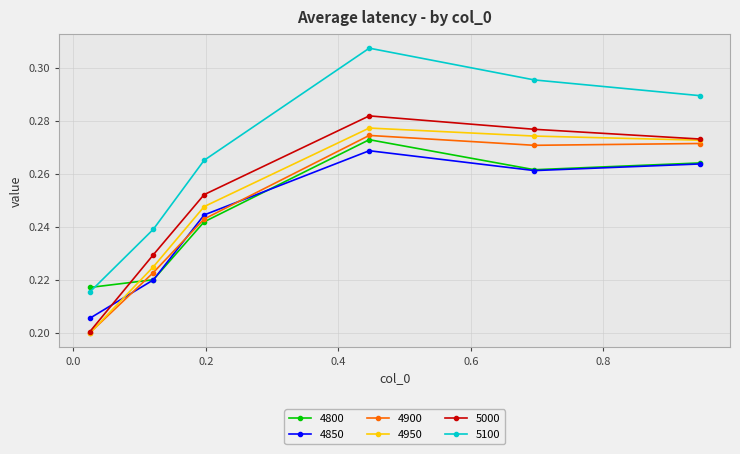

At how many categories does at least one series exceed 0?

6